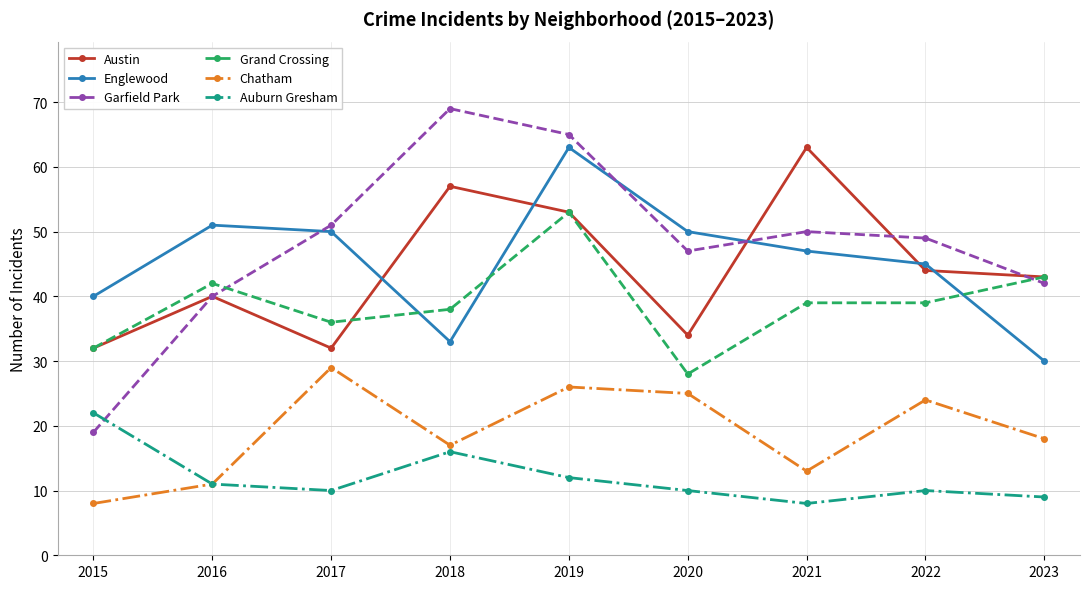

Which series changed the most between 2020 and 2021?

Austin